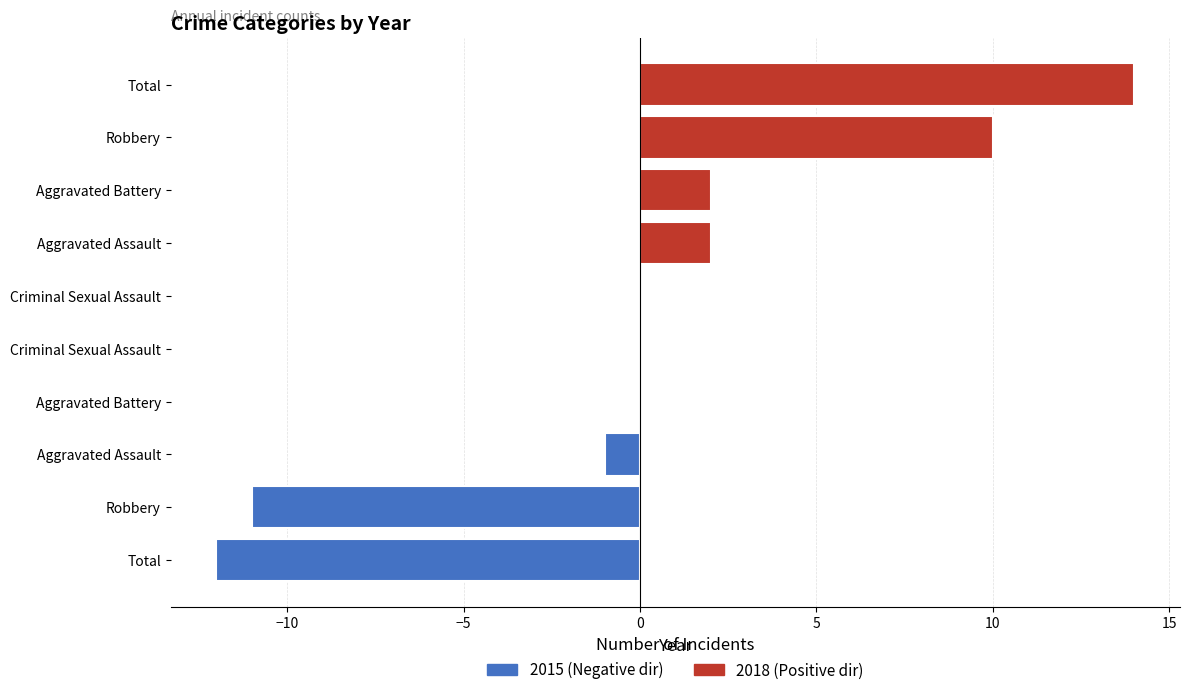

Are the bars horizontal?

Yes